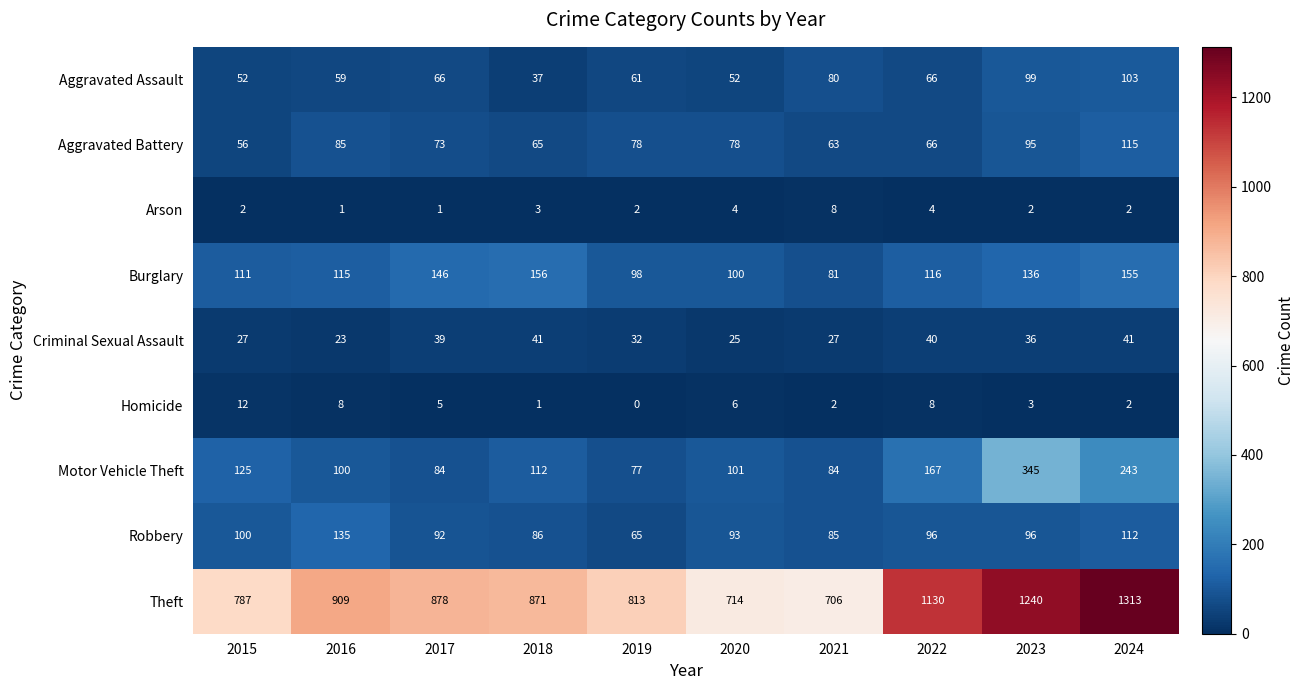

How many values in the Theft series are below 878?

5